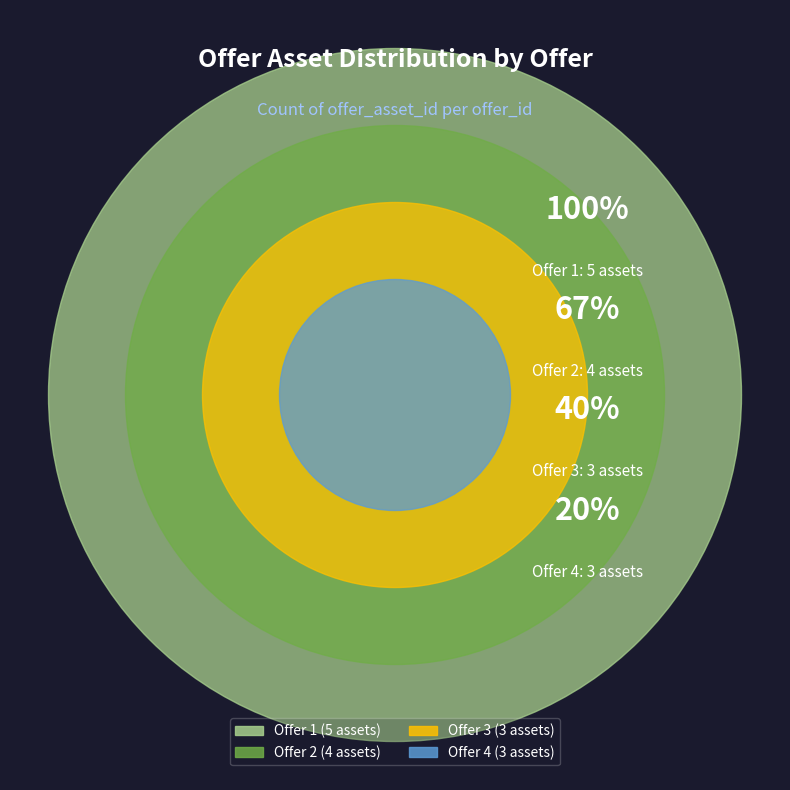

To the nearest percent, what is the average slice percentage?

25%